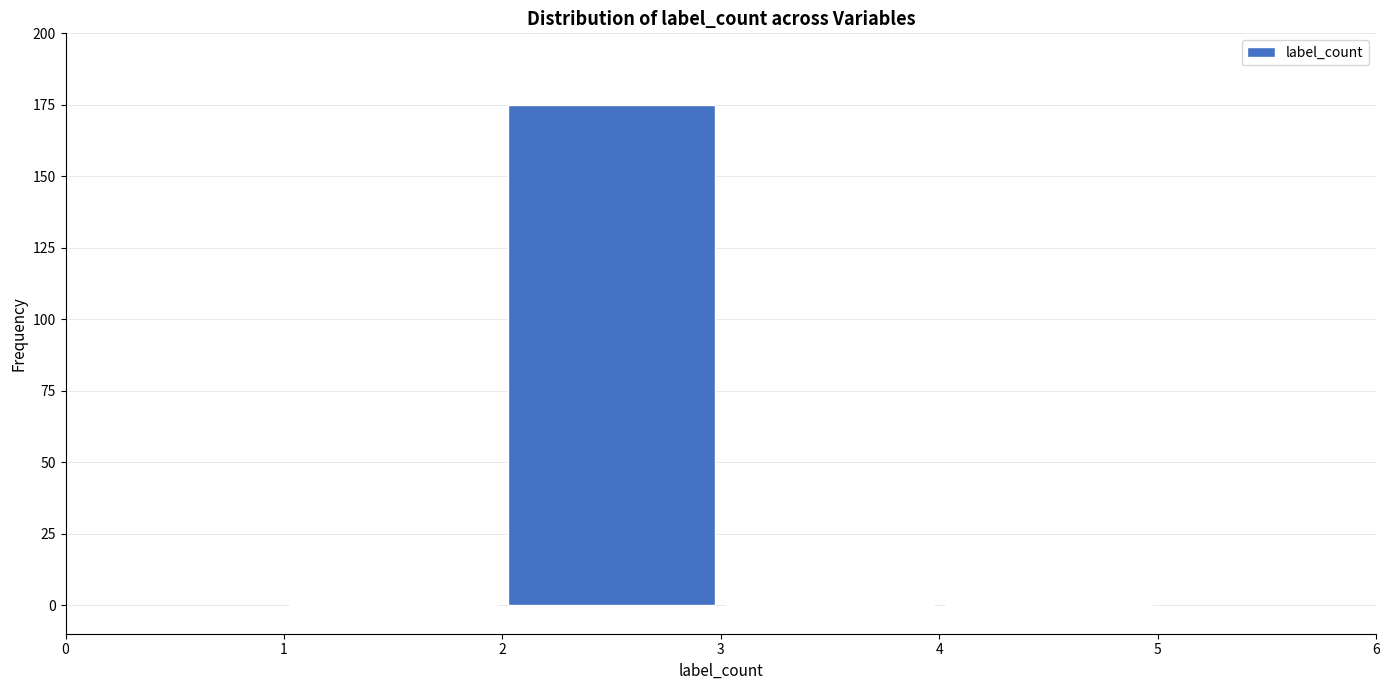

How tall is the bar that spans 2 to 3 on the x-axis? The values are not printed on the chart, so give them approximately, as read against the axis.

175